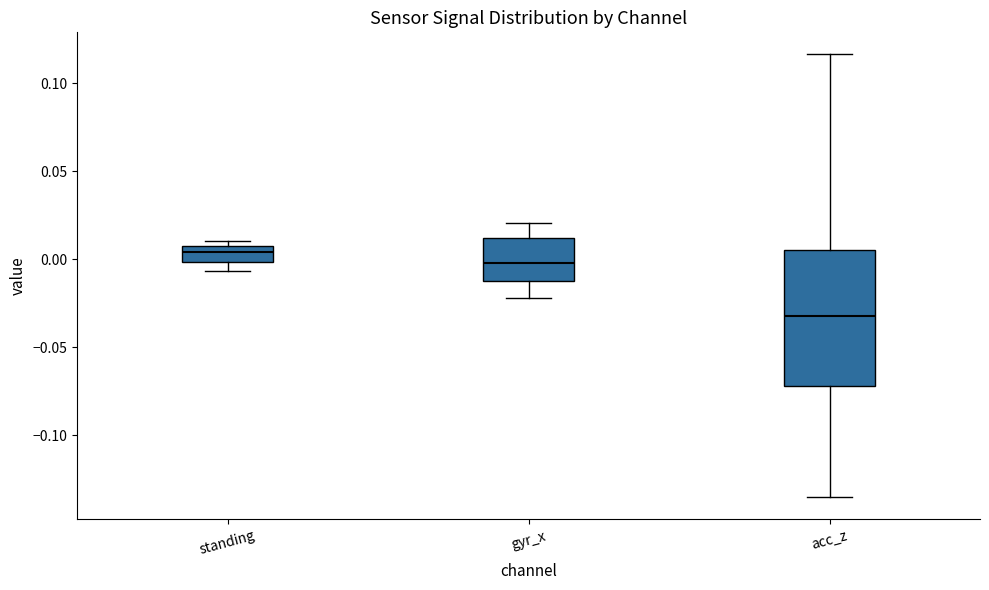

Reading left to right, transcribe this box plot: for each box, give where its median line is, the range the box spans, and where its two whiskers end, as read against the y-axis. The values are not printed on the chart, so give them approximately, as read against the axis.

standing: median 0.005 (inside the box), box 0.000 to 0.005, whiskers -0.005 to 0.010
gyr_x: median 0.000, box -0.010 to 0.010, whiskers -0.020 to 0.020
acc_z: median -0.030, box -0.070 to 0.005, whiskers -0.135 to 0.115